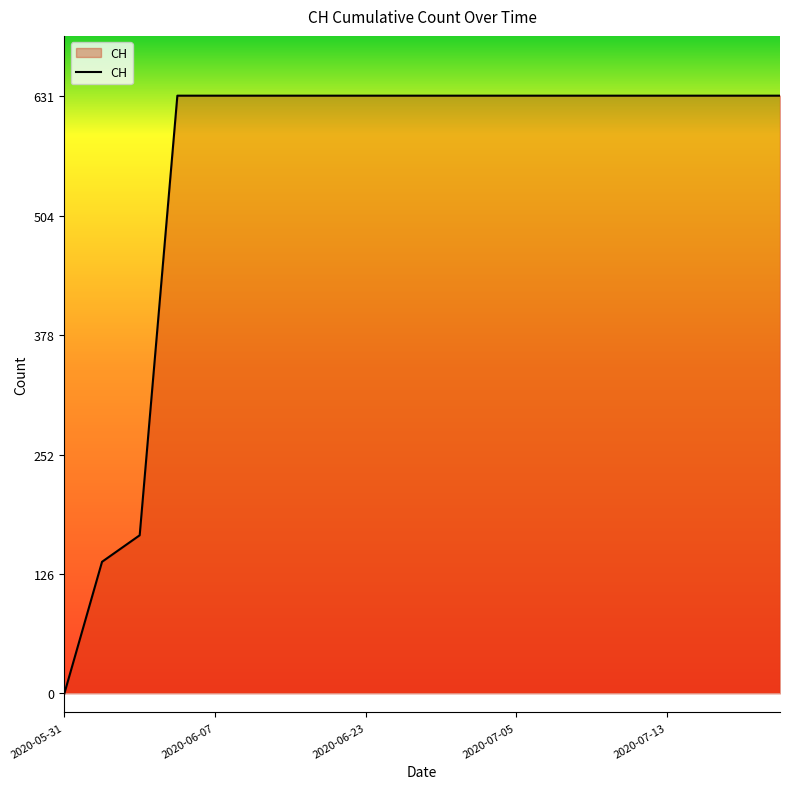

What is the difference between the maximum and minimum values?

631